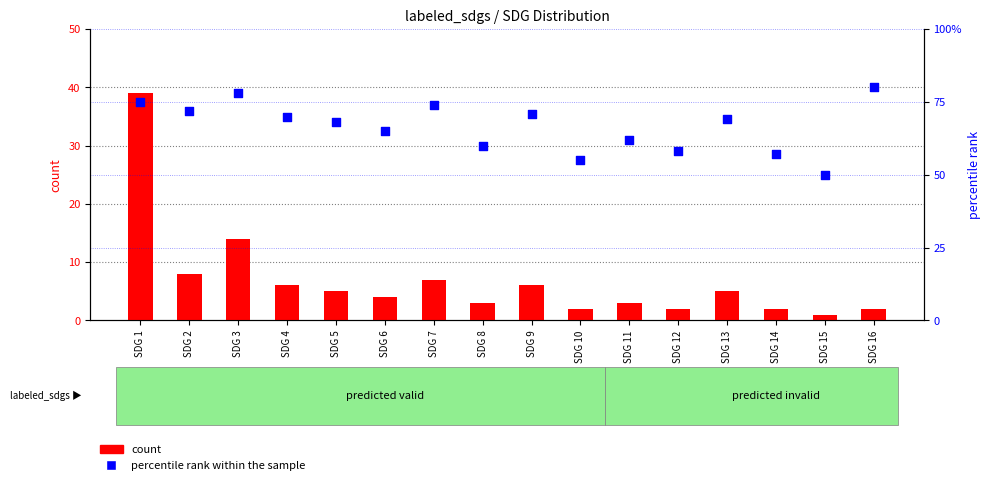

At which category is the sum across all series the highest?

SDG 1